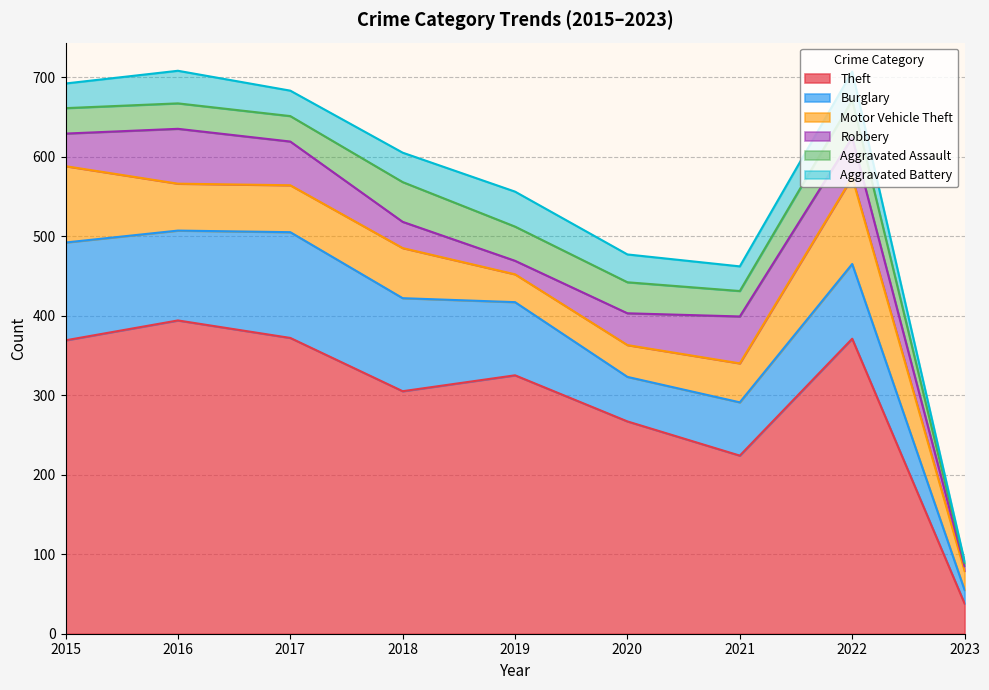

What is the minimum value shown in the chart?

2